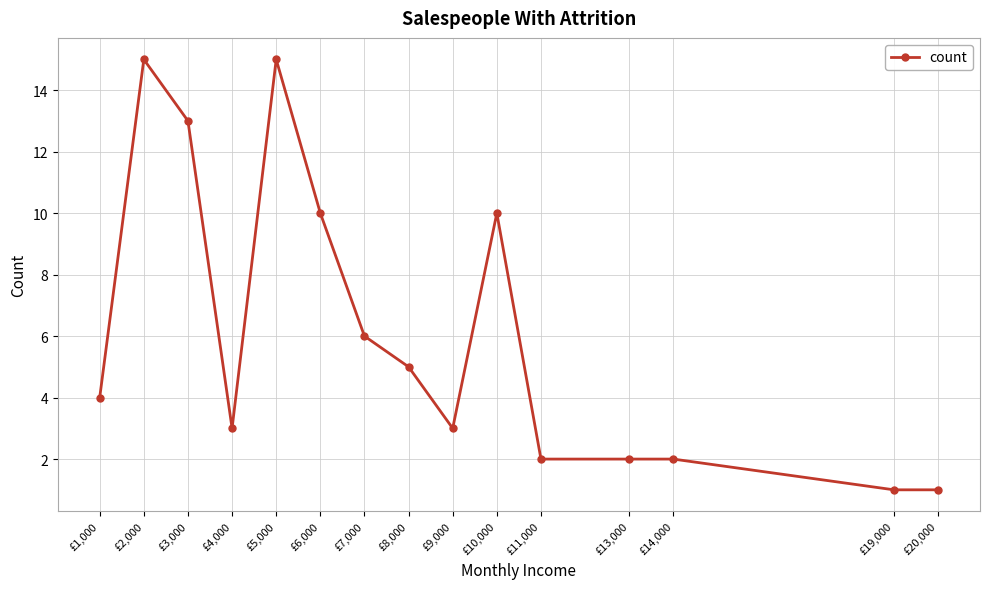

The chart shows a value of 13 at £3,000. True or false?

True